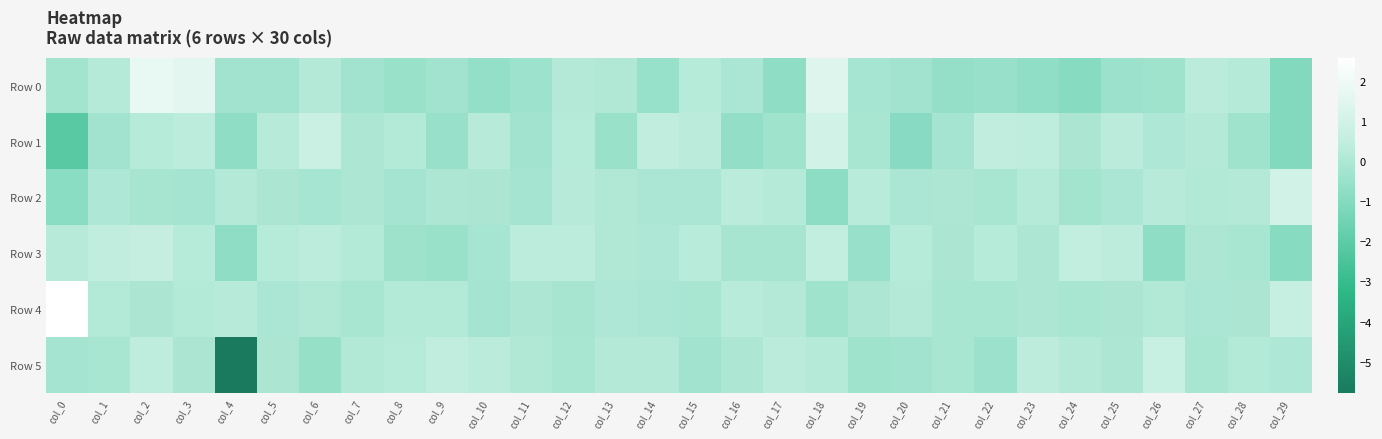

How many distinct data groups are displayed?

6